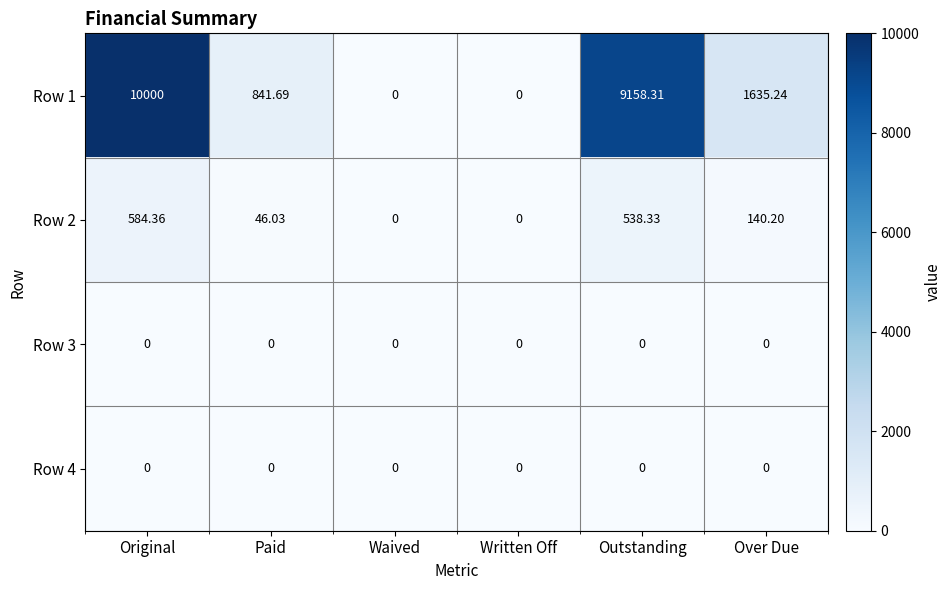

Count the number of categories in the chart.

6